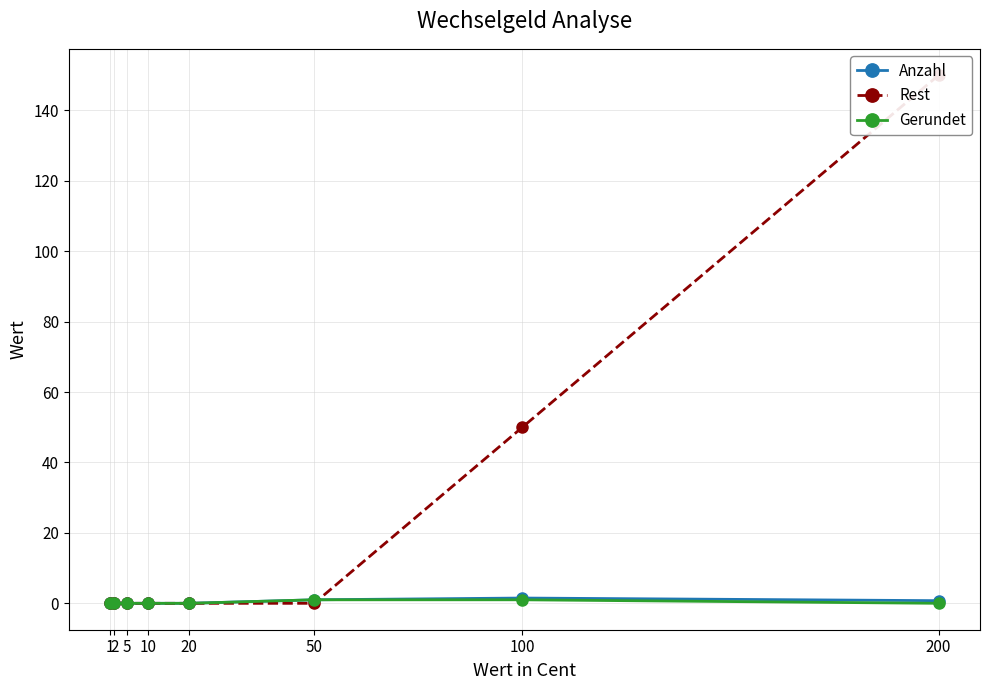

Does the chart have visible grid lines?

Yes